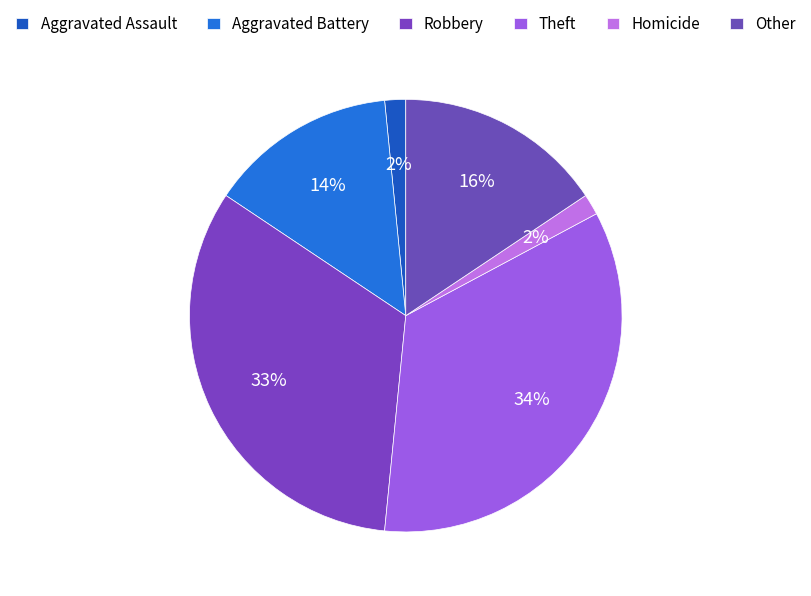

To the nearest percent, what percentage of the pie is Aggravated Battery?

14%